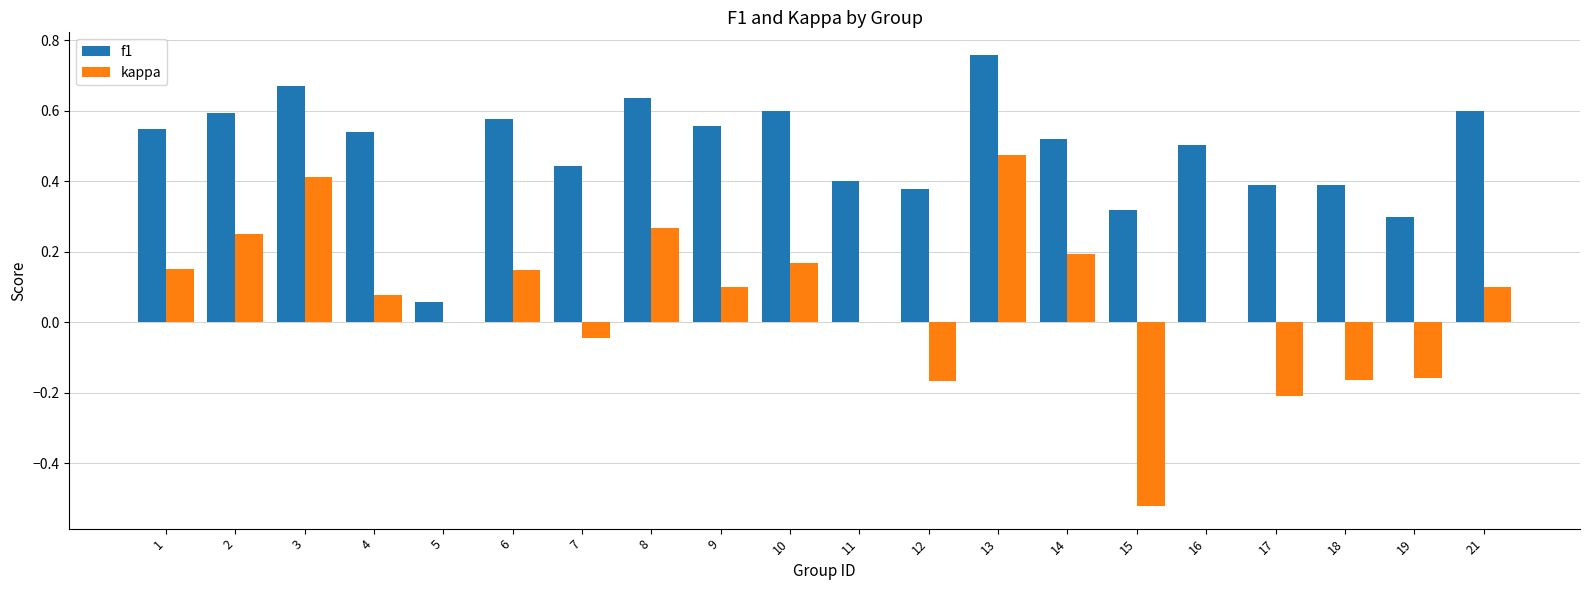

Which series has the widest spread of values?

kappa